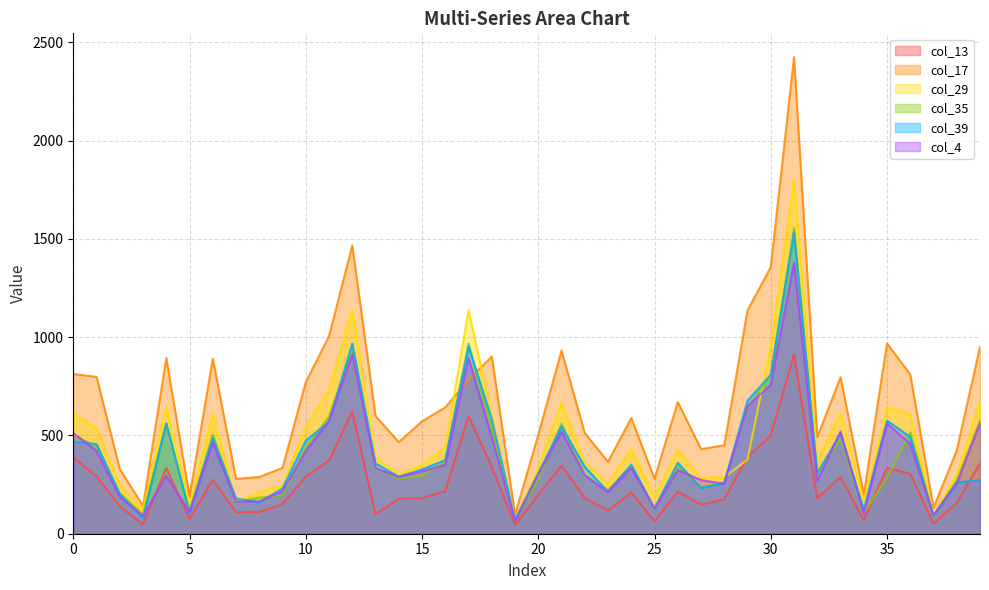

Is the value of col_13 at 26 greater than the value of col_35 at 21?

No